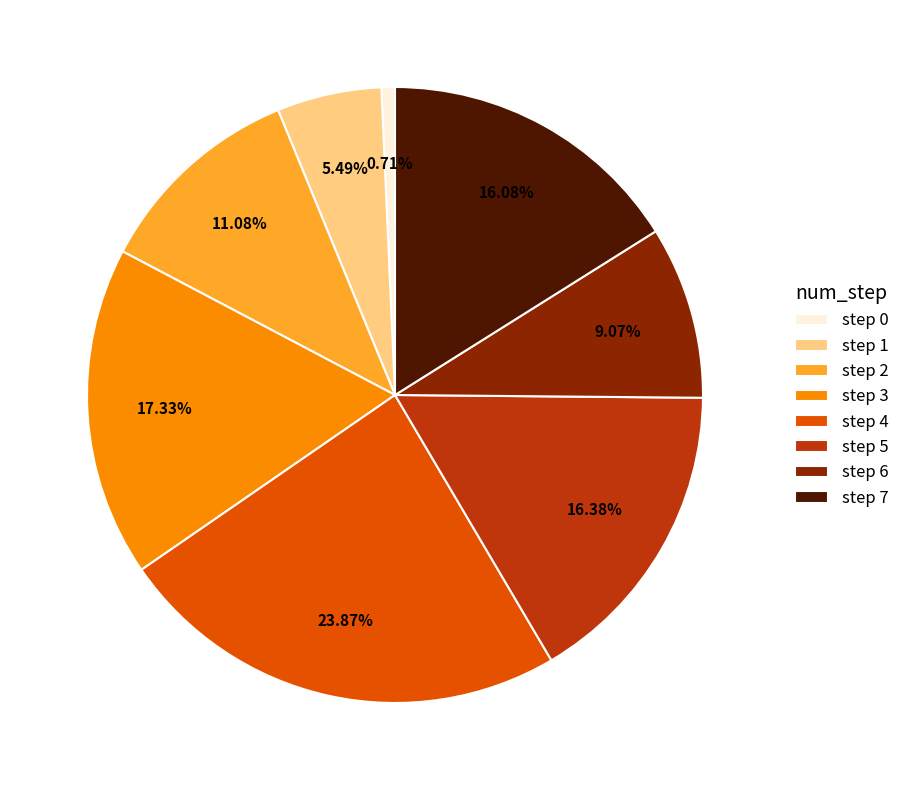

How many slices are in this pie chart?

8